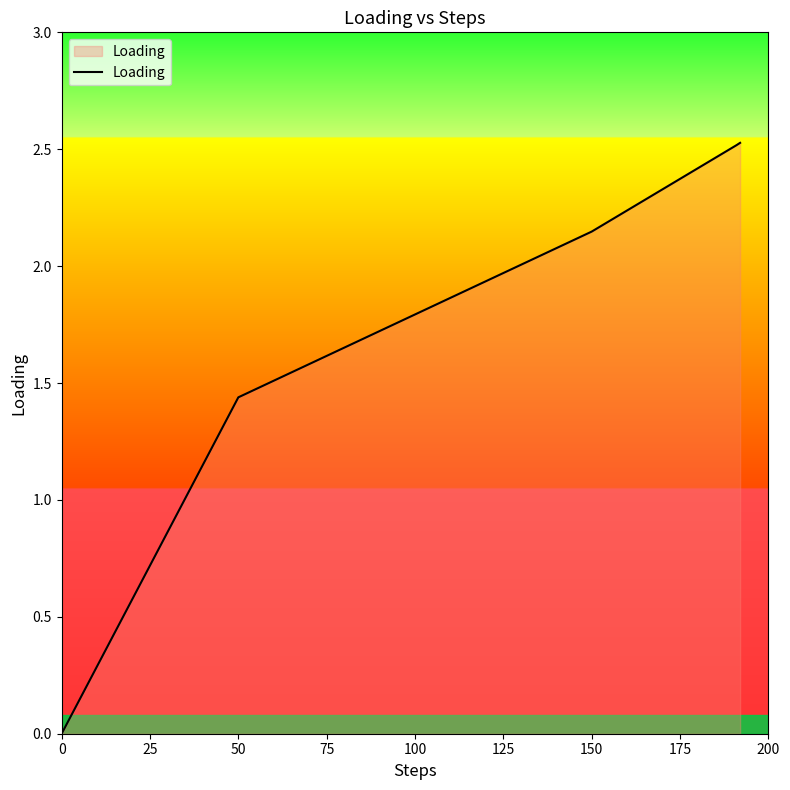

True or false: the data has more than 1 interior local peaks.

False